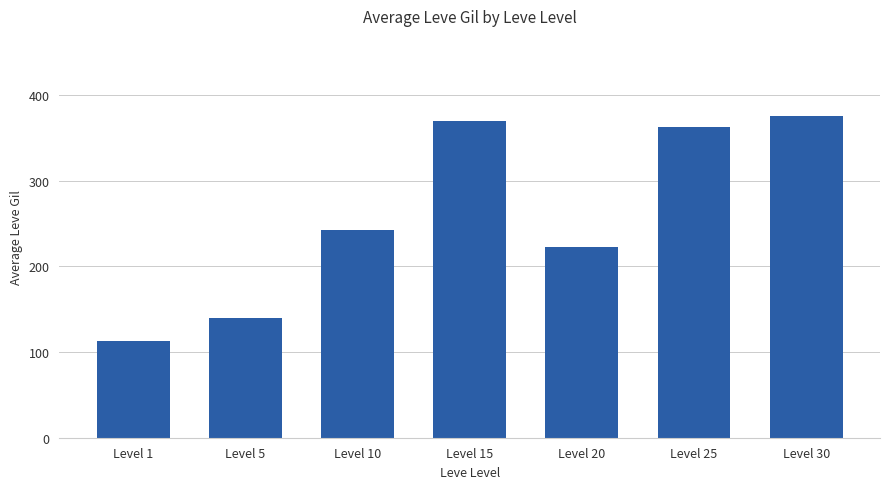

Where is the data nearest to the value 244?

Level 10